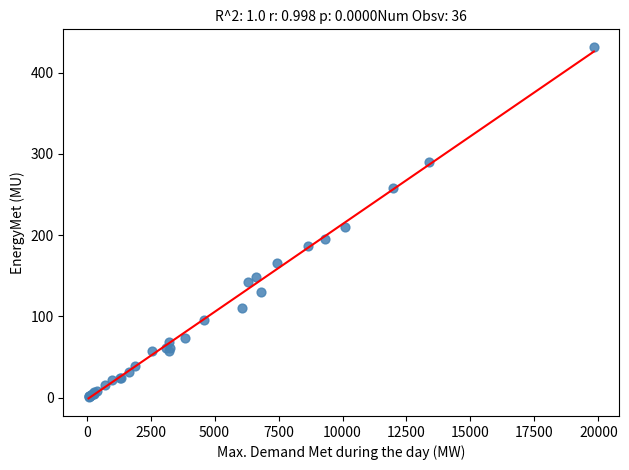

What Y value in the scatter plot is closest to 216?

210.3